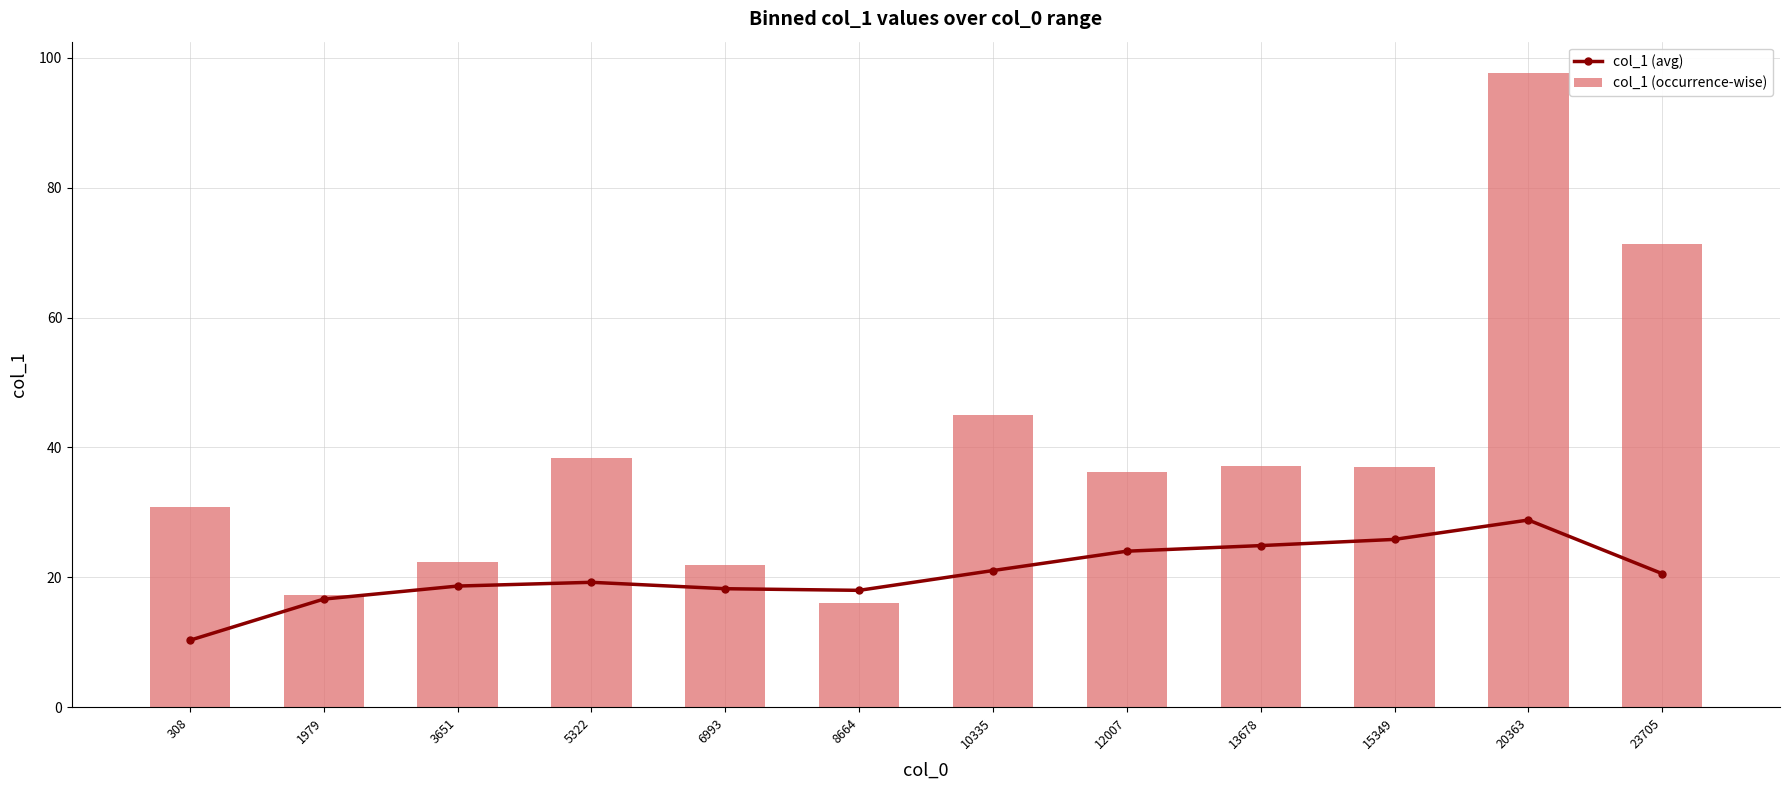

Is the value of col_1 (occurrence-wise) at 3651 greater than the value of col_1 (avg) at 20363?

No